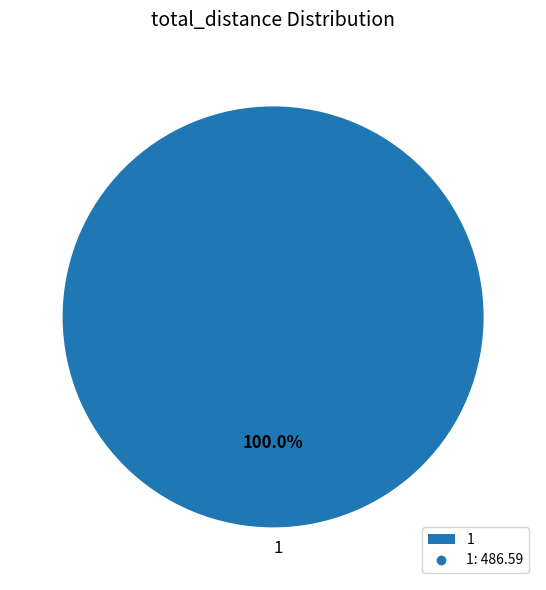

Rank the categories by value from highest to lowest.

1